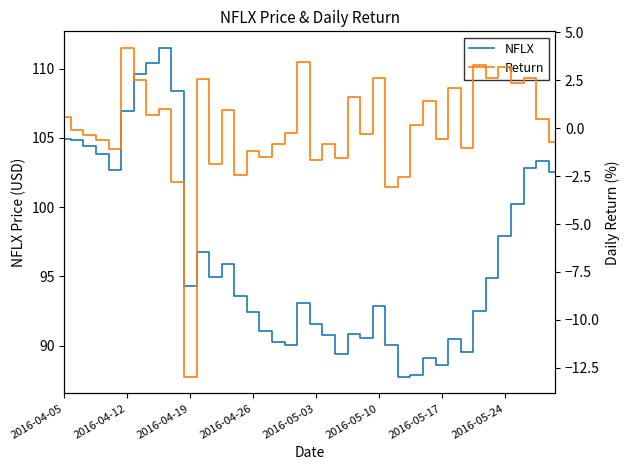

What is the maximum value for Return?

4.2